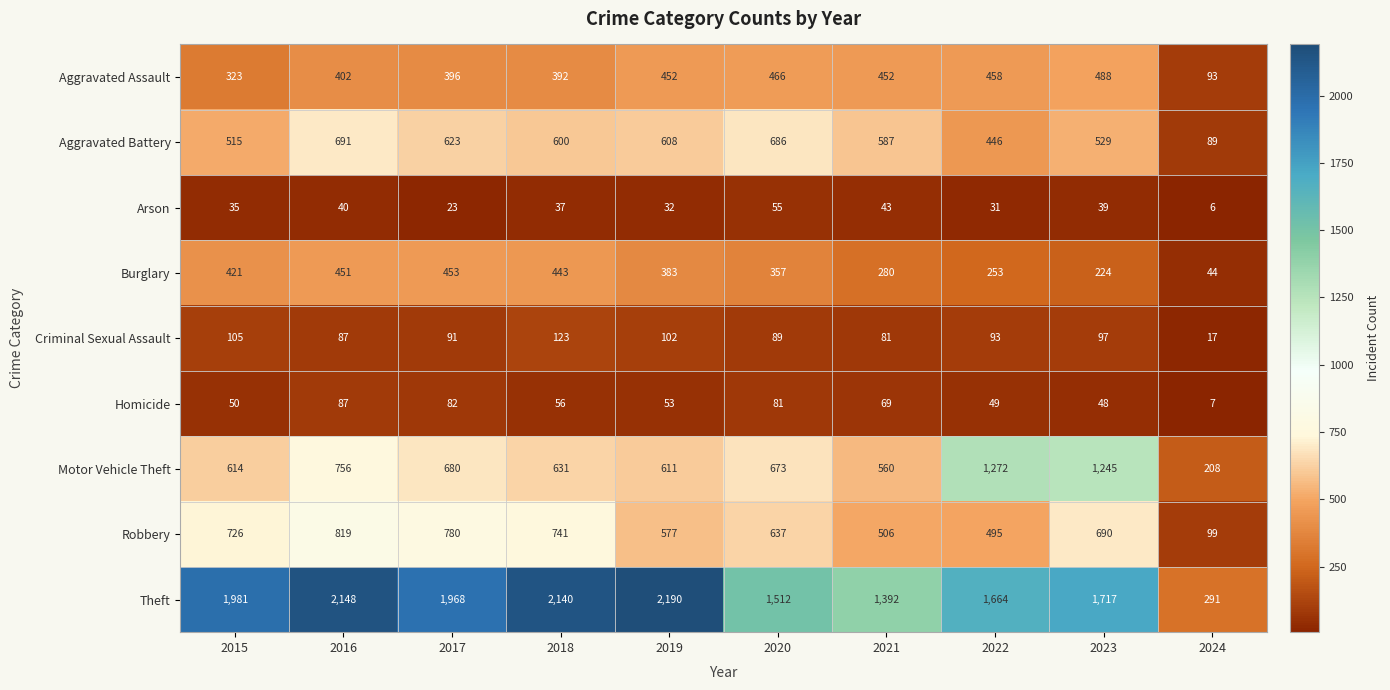

What is the greatest value displayed?

2190